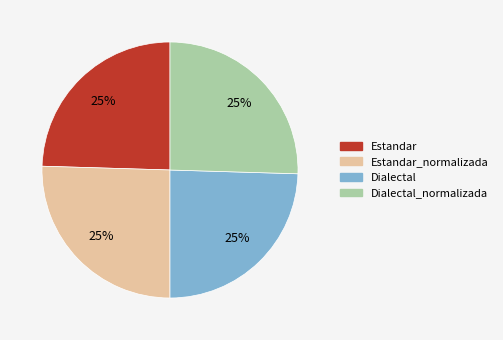

Is it true that Estandar is 25% of the pie?

True